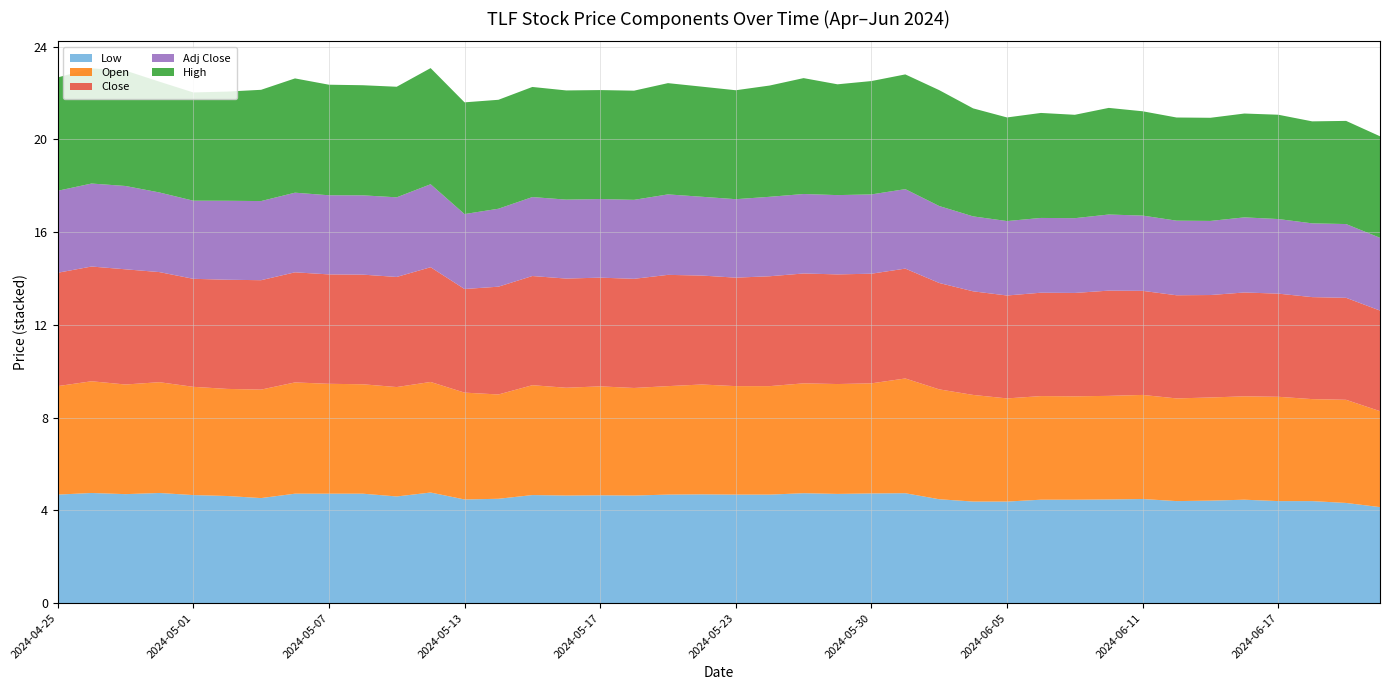

Reading right to left, extract all data points from this chart.

Low: 4.1	4.3	4.4	4.4	4.5	4.4	4.4	4.5	4.5	4.5	4.5	4.4	4.4	4.5	4.7	4.7	4.7	4.7	4.7	4.7	4.7	4.7	4.6	4.7	4.6	4.7	4.5	4.5	4.8	4.6	4.7	4.7	4.7	4.5	4.6	4.7	4.8	4.7	4.8	4.7
Open: 4.1	4.4	4.4	4.5	4.5	4.4	4.4	4.5	4.5	4.5	4.5	4.4	4.6	4.7	4.9	4.8	4.7	4.7	4.7	4.7	4.7	4.7	4.6	4.7	4.7	4.7	4.5	4.6	4.8	4.7	4.7	4.7	4.8	4.7	4.6	4.7	4.8	4.7	4.8	4.7
Close: 4.3	4.4	4.4	4.4	4.5	4.4	4.4	4.5	4.5	4.5	4.5	4.4	4.5	4.6	4.7	4.7	4.7	4.7	4.7	4.7	4.7	4.8	4.7	4.7	4.7	4.7	4.7	4.5	4.9	4.8	4.7	4.7	4.8	4.7	4.7	4.7	4.8	5.0	4.9	4.9
Adj Close: 3.1	3.2	3.2	3.2	3.2	3.2	3.2	3.2	3.3	3.2	3.2	3.2	3.2	3.3	3.4	3.4	3.4	3.4	3.4	3.4	3.4	3.5	3.4	3.4	3.4	3.4	3.4	3.2	3.6	3.4	3.4	3.4	3.4	3.4	3.4	3.4	3.4	3.6	3.6	3.5
High: 4.4	4.4	4.4	4.5	4.5	4.4	4.4	4.5	4.6	4.5	4.5	4.5	4.7	5.0	4.9	4.9	4.8	5.0	4.8	4.7	4.8	4.8	4.7	4.7	4.7	4.8	4.7	4.8	5.0	4.8	4.8	4.8	4.9	4.8	4.7	4.7	4.8	5.0	5.0	4.9